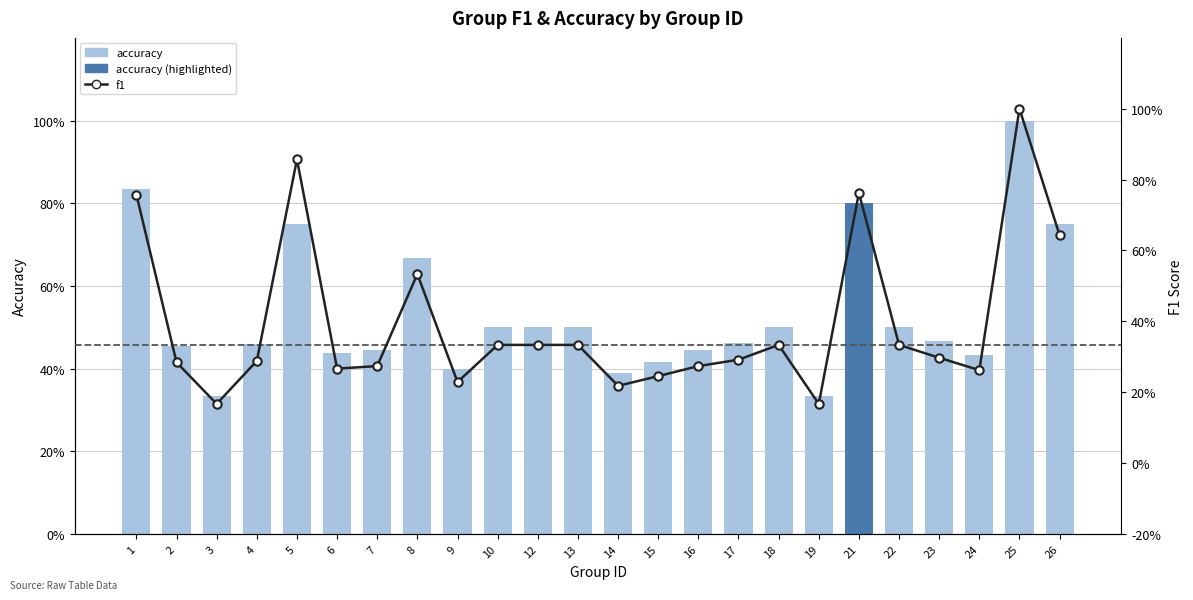

What is the average value of the f1 series?

0.4